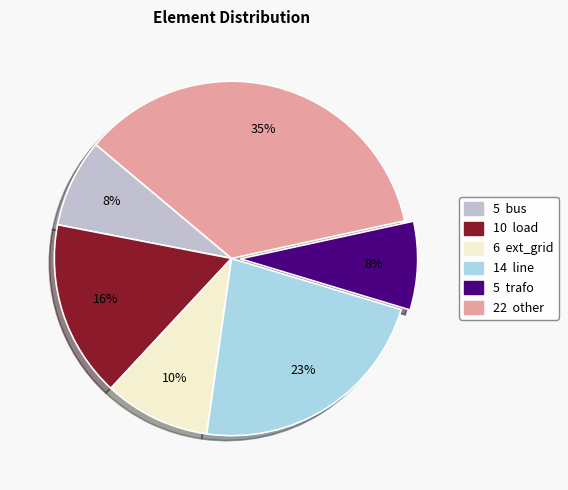

Is there any slice that represents more than half of the pie?

No